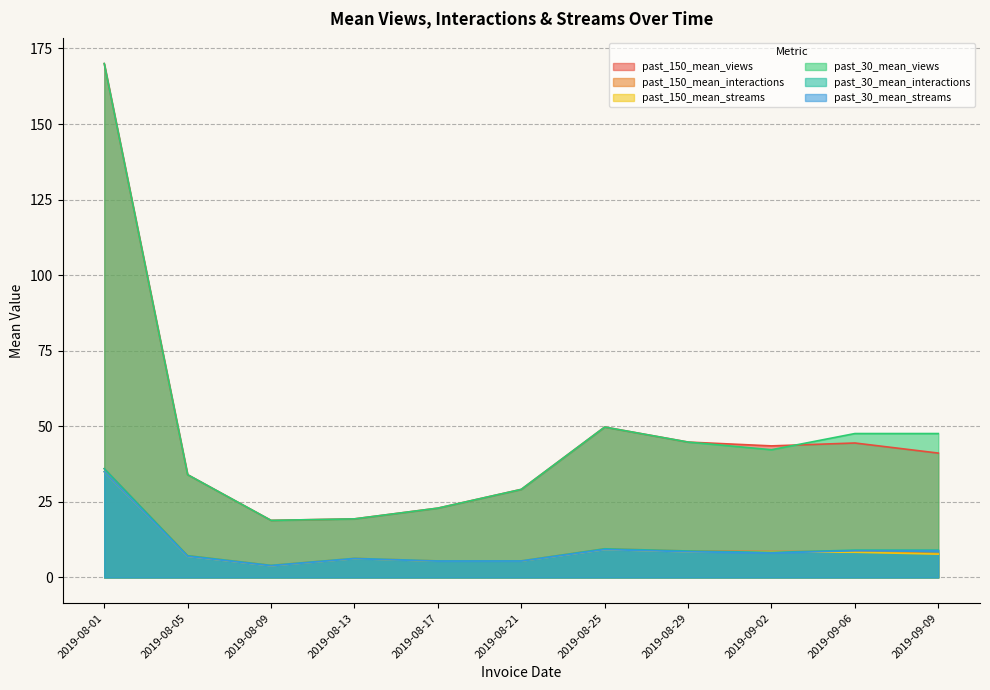

What is the sum of the past_30_mean_streams values at 2019-08-29 and 2019-09-06?

17.4